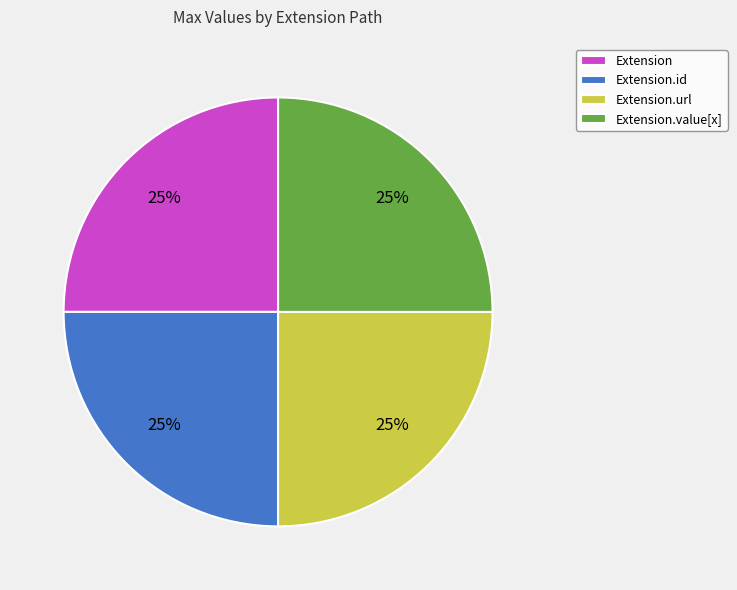

True or false: Extension.url accounts for 25% of the total.

True